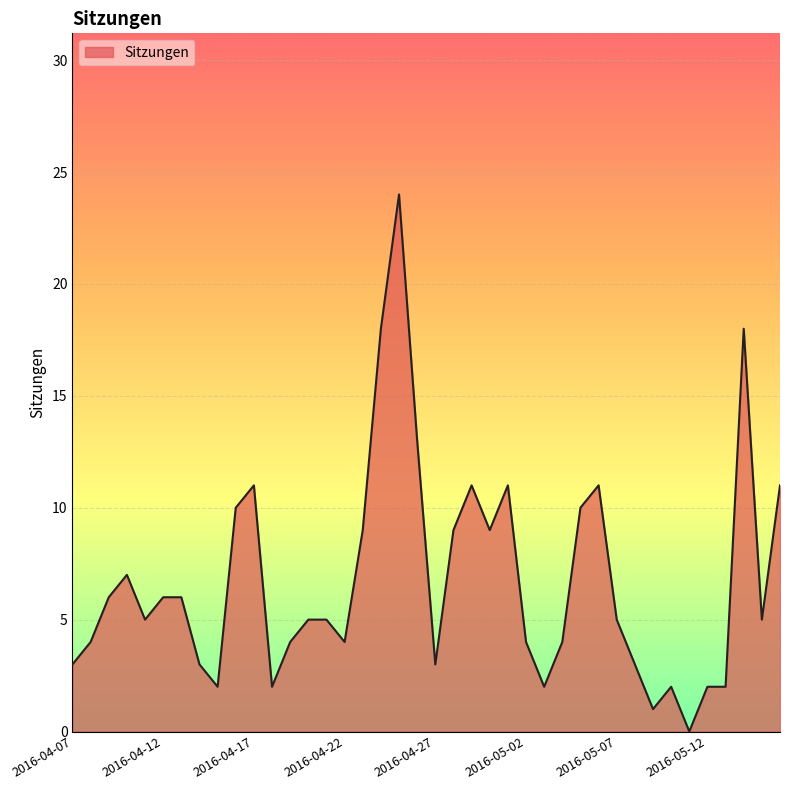

What is the maximum value shown in the chart?

24